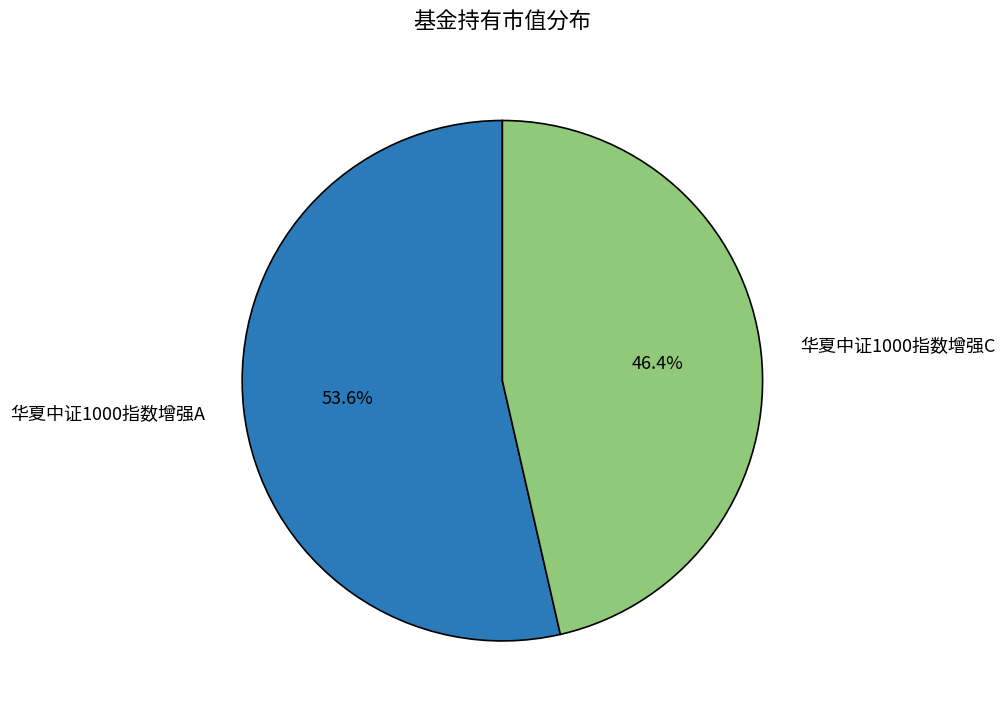

Rank the categories by value from highest to lowest.

华夏中证1000指数增强A, 华夏中证1000指数增强C